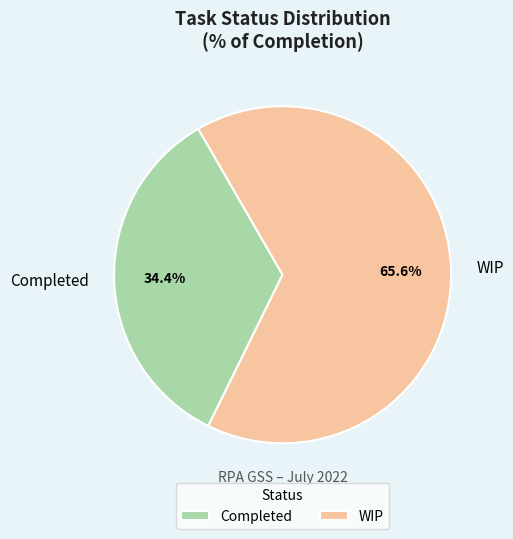

What is the largest slice in the pie chart?

WIP